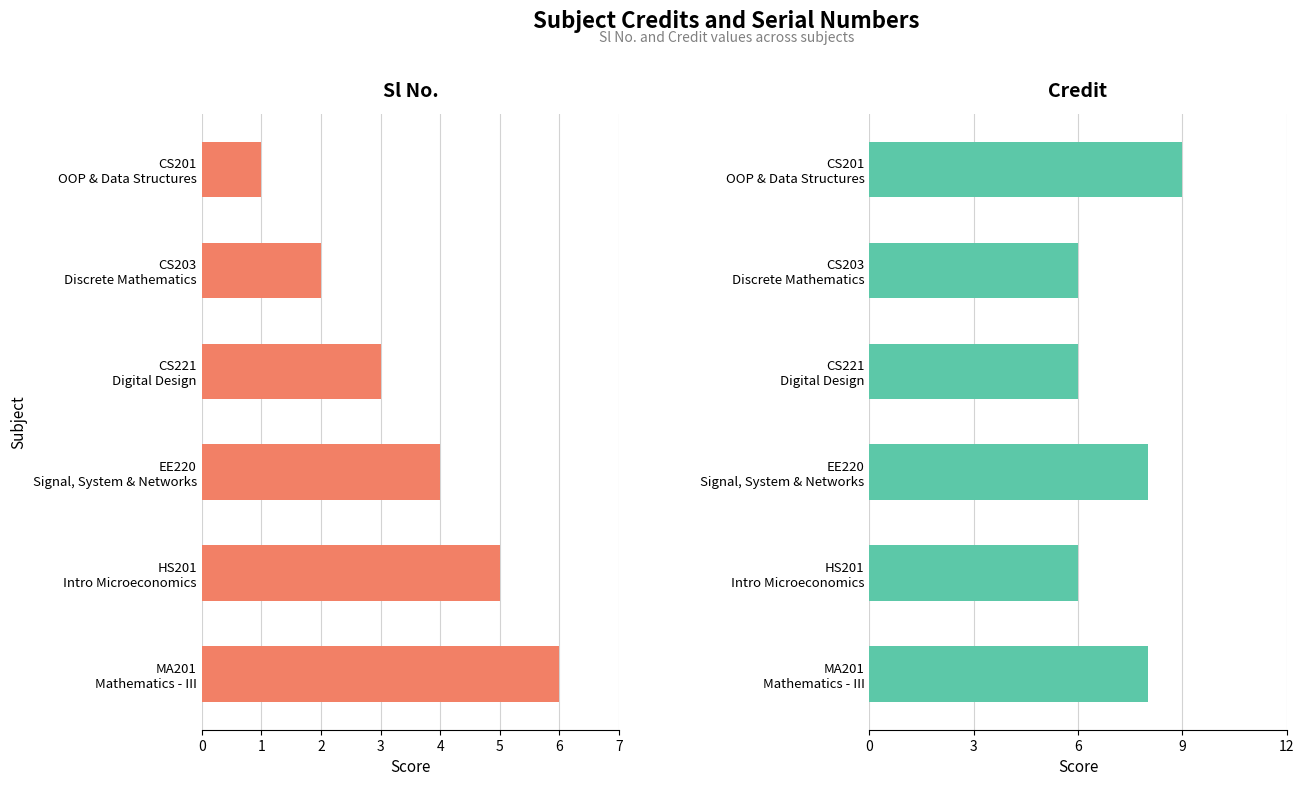

List the series in order of their overall mean, highest first.

Credit, Sl No.